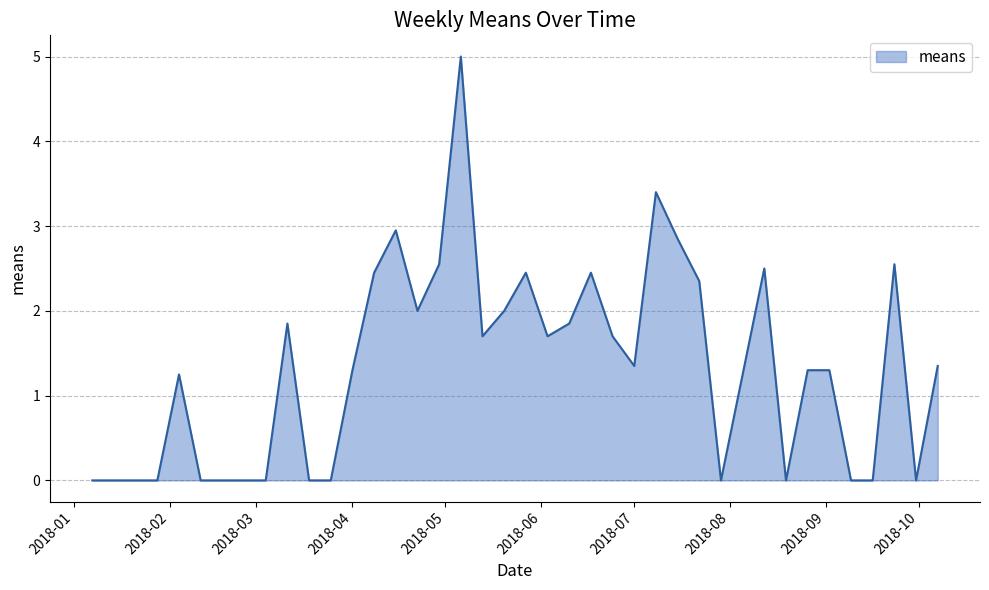

What is the difference between the maximum and minimum values?

5.0